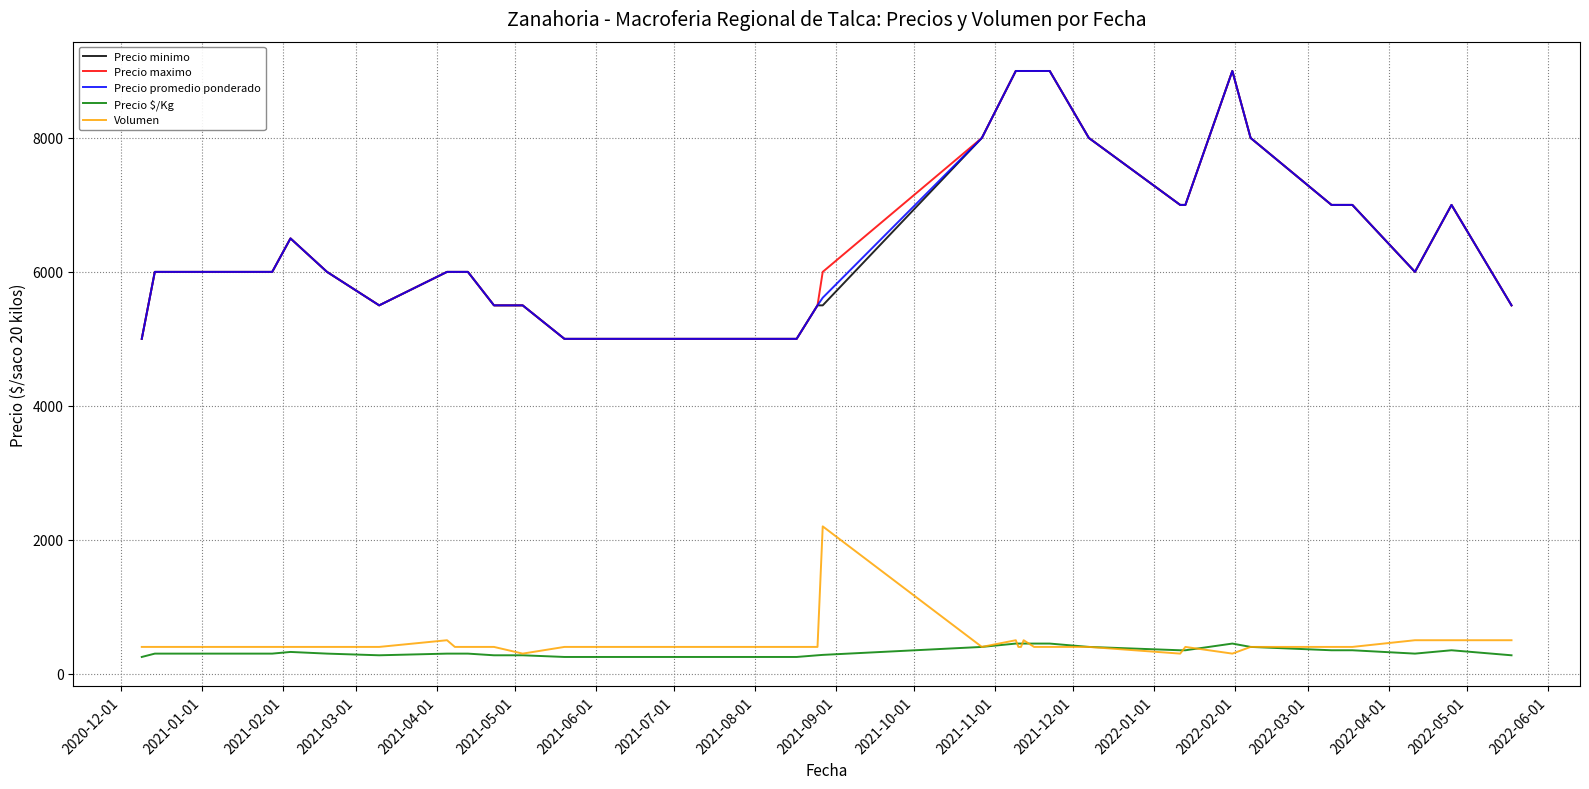

What is the maximum value shown in the chart?

9000